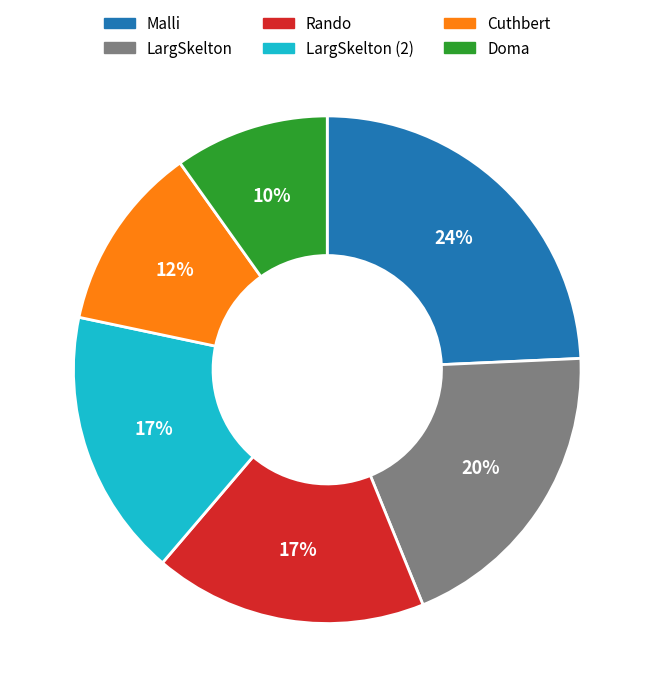

Between Cuthbert and LargSkelton (2), which is larger?

LargSkelton (2)